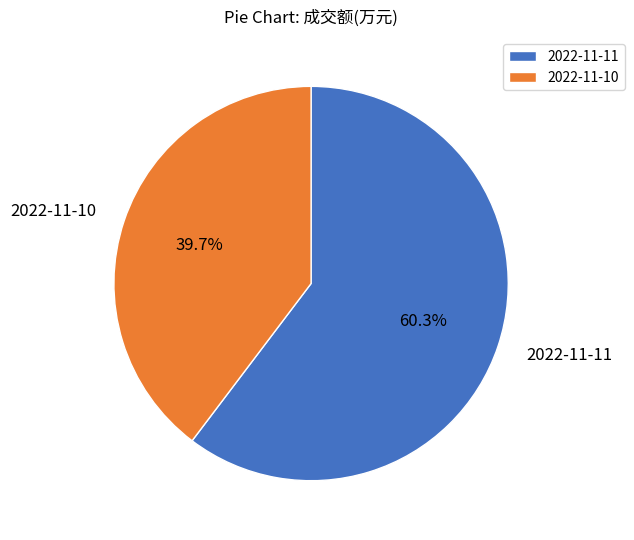

Is there any slice that represents more than half of the pie?

Yes